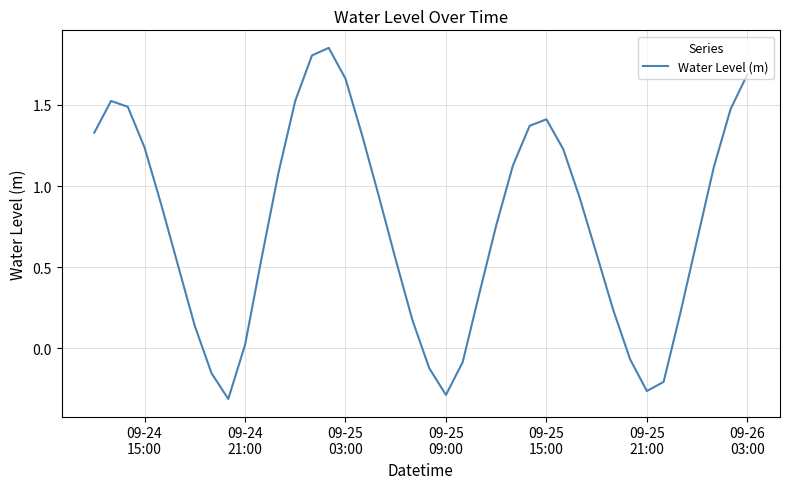

What is the difference between the maximum and minimum values?

2.2